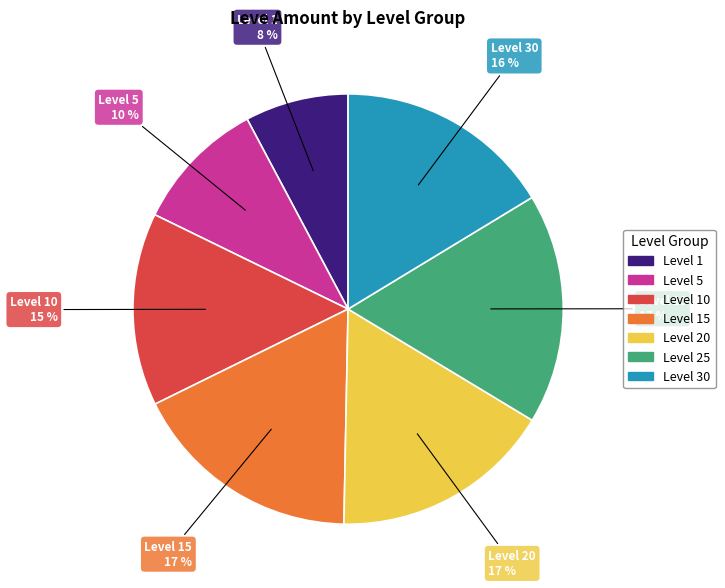

To the nearest percent, what is the average slice percentage?

14%